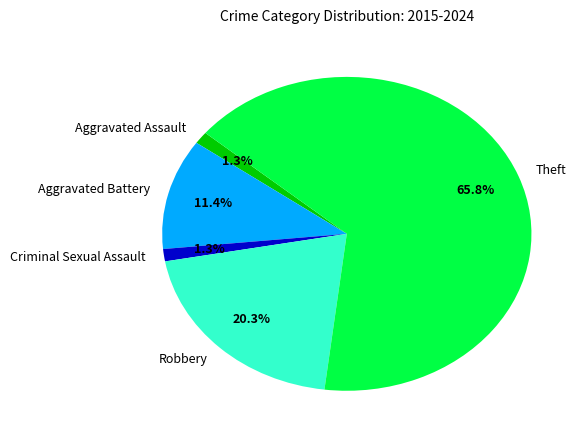

To the nearest percent, what is the average slice percentage?

20%